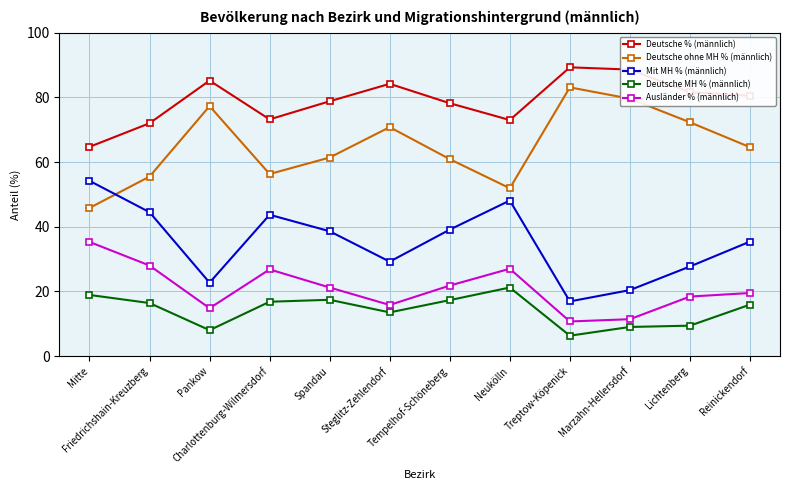

What is the approximate value of Ausländer % (männlich) at Steglitz-Zehlendorf?

15.8